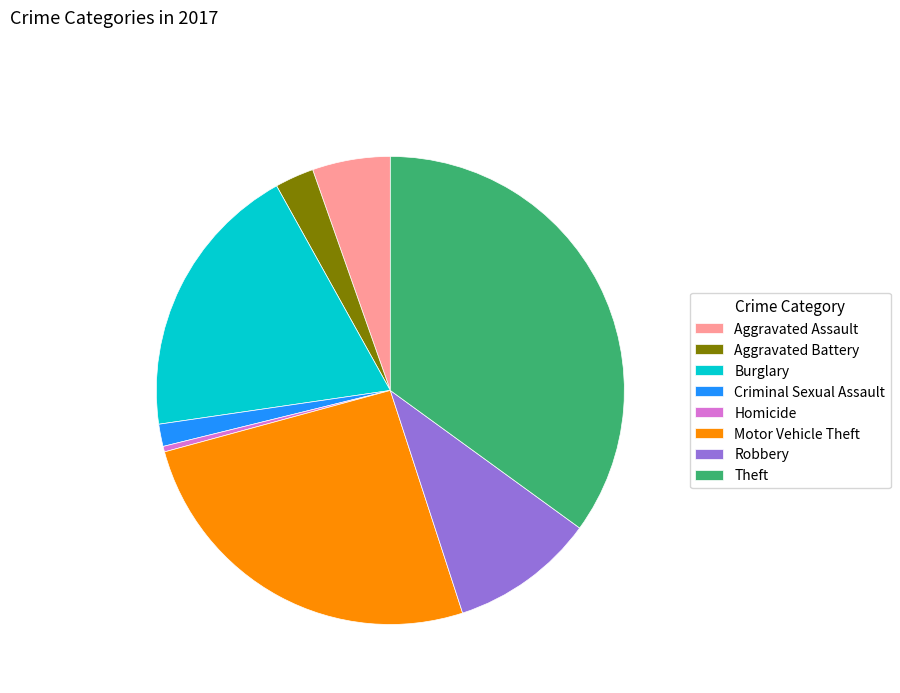

Approximately how many times larger is the value at Motor Vehicle Theft compared to Homicide?

67.0